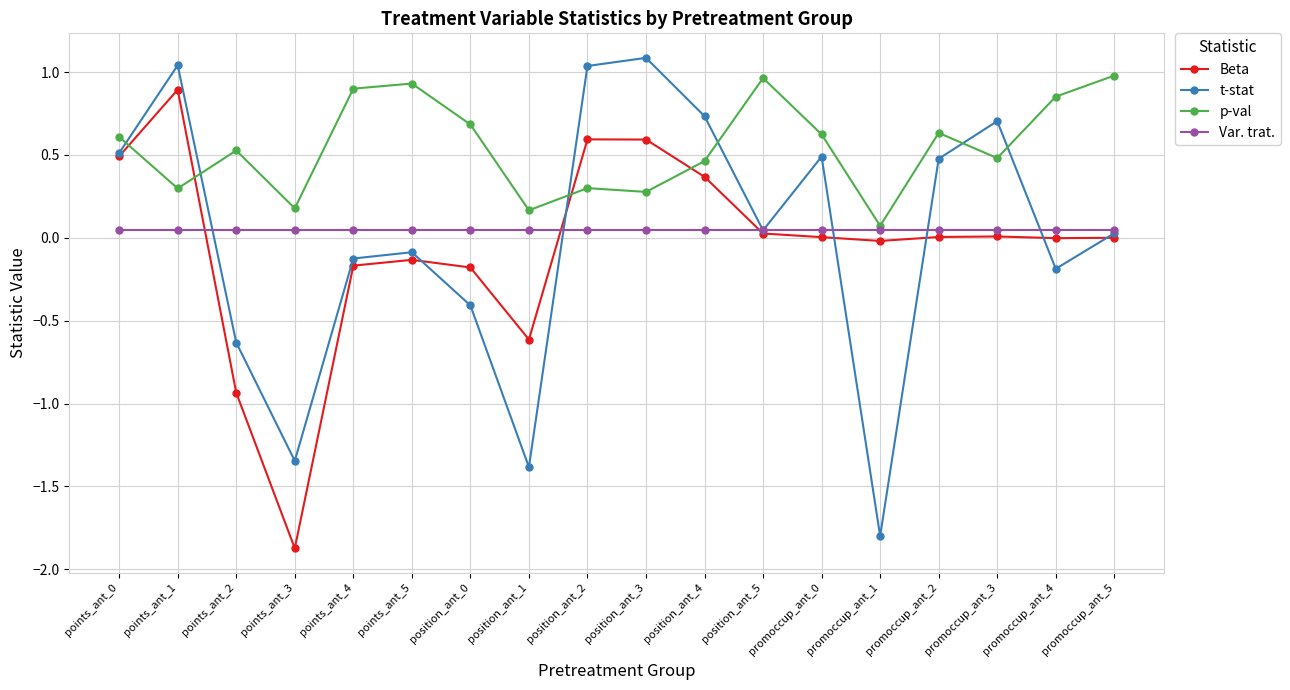

What is the label of the 14th point from the right?

points_ant_4